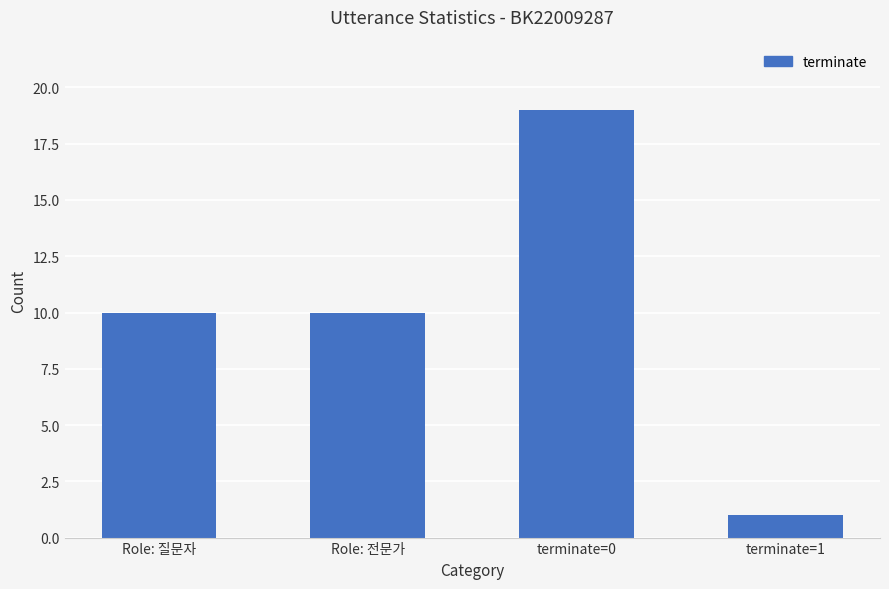

Reading left to right, transcribe all the data shown in this chart.

Role: 질문자=10	Role: 전문가=10	terminate=0=19	terminate=1=1